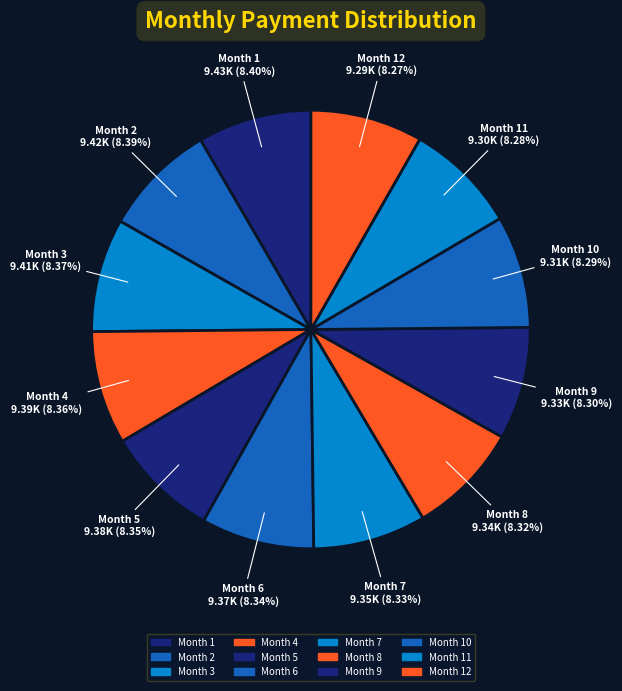

Combined, what portion of the pie is Month 3 and Month 2?

16.8%